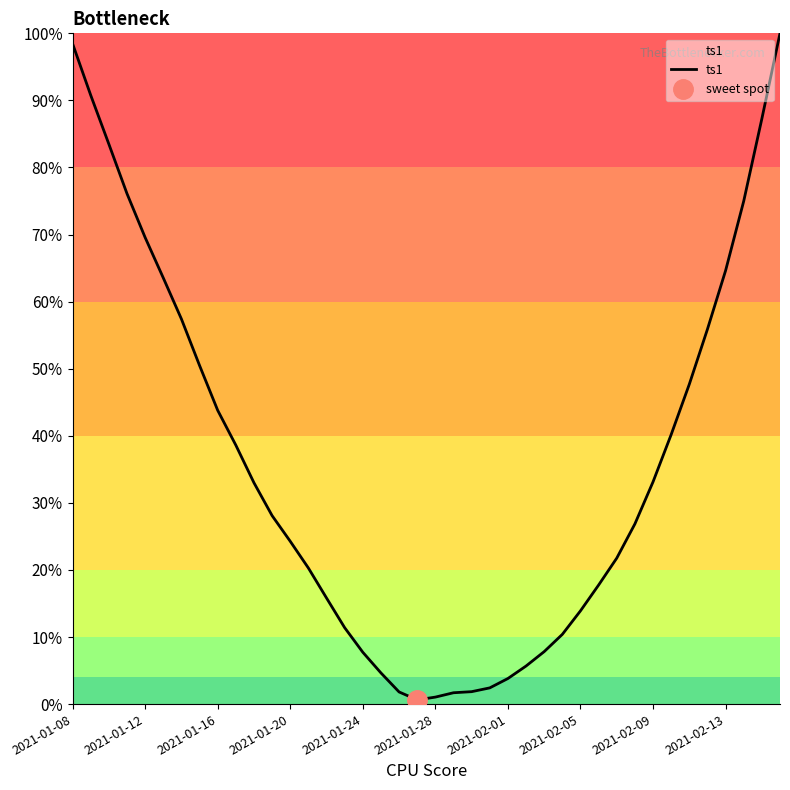

What is the maximum value shown in the chart?

100.0